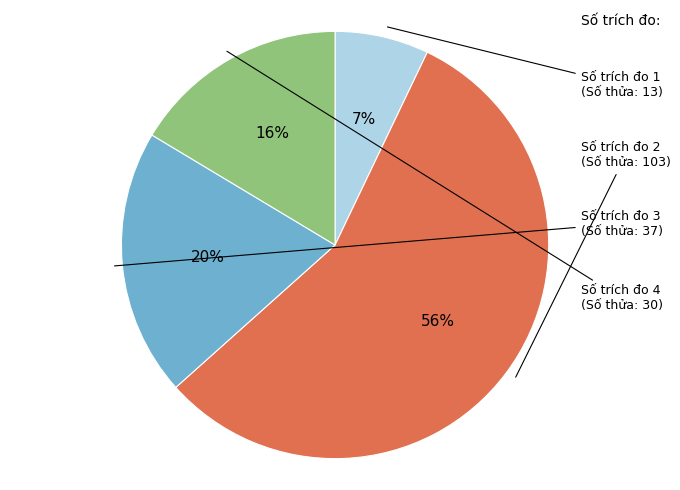

To the nearest percent, what is the average slice percentage?

25%